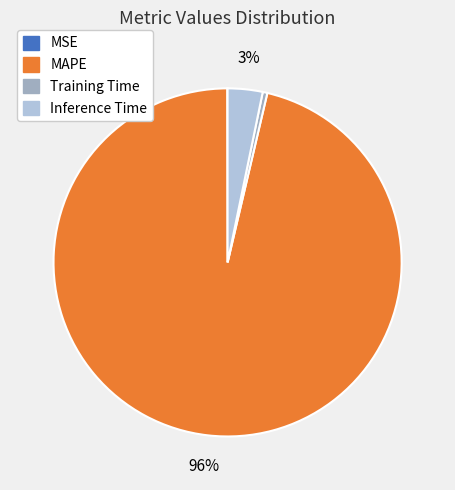

True or false: Training Time accounts for 10% of the total.

False